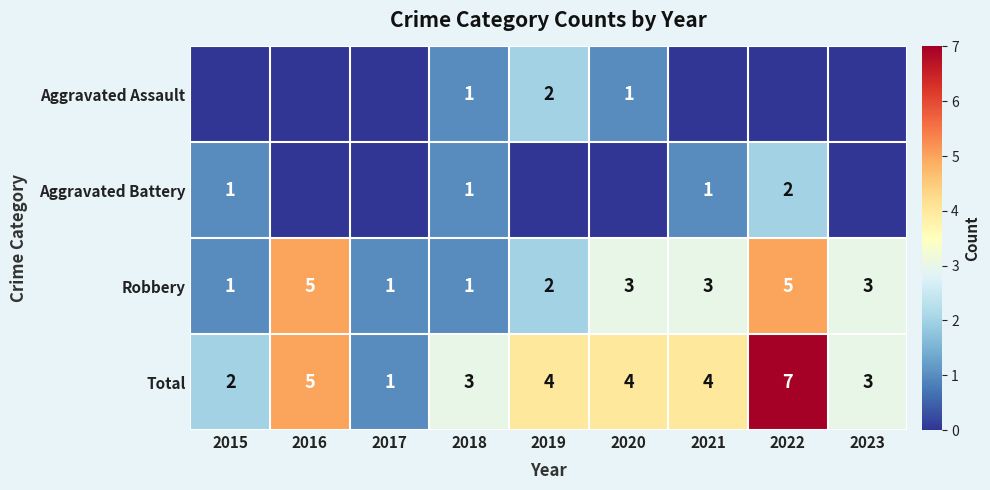

What is the maximum value shown in the chart?

7